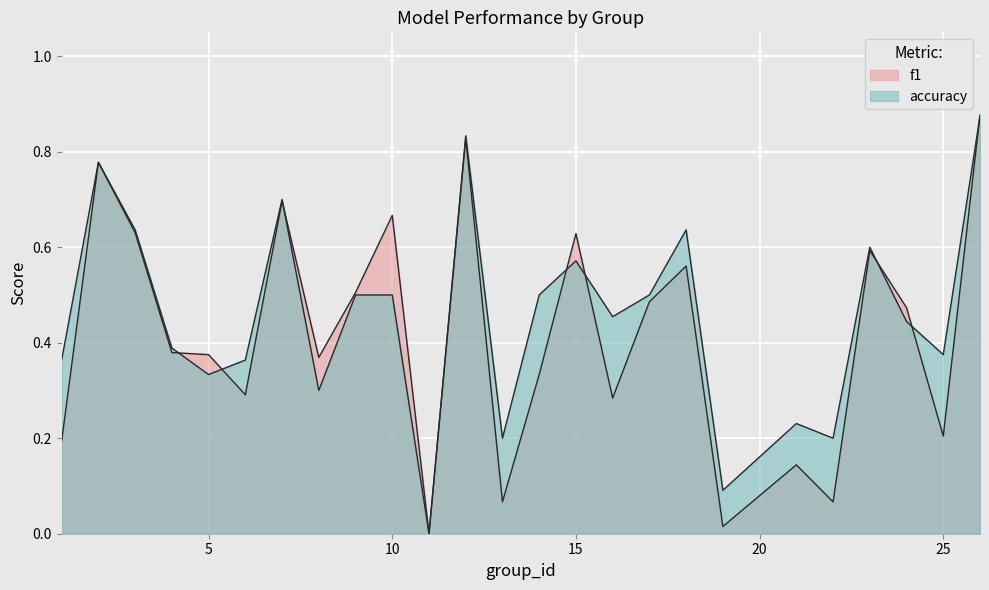

What is the sum of all f1 values?

10.4